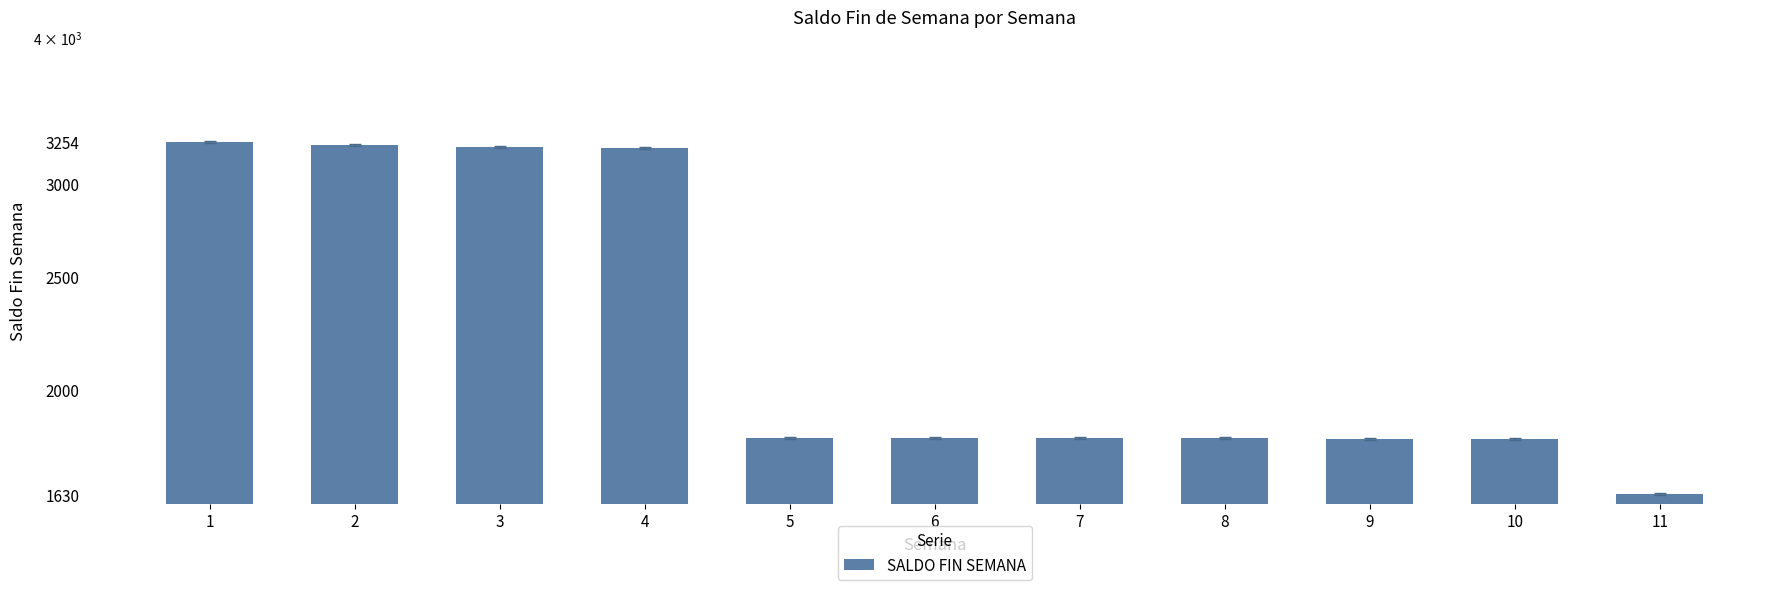

List the labels in order of value, smallest first.

11, 9, 10, 8, 5, 6, 7, 4, 3, 2, 1